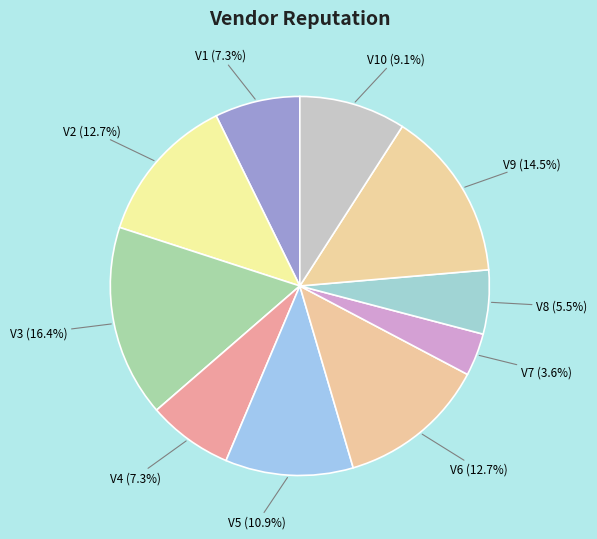

Is the sum of V2 and V9 greater than half?

No